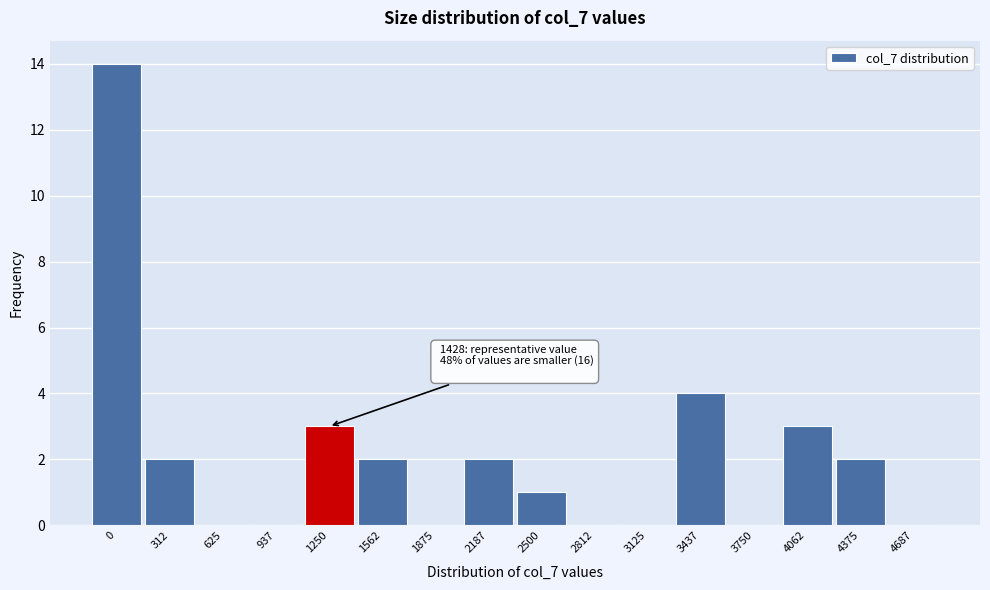

Reading left to right, extract all data points from this chart.

0=14	312=2	625=0	937=0	1250=3	1562=2	1875=0	2187=2	2500=1	2812=0	3125=0	3437=4	3750=0	4062=3	4375=2	4687=0